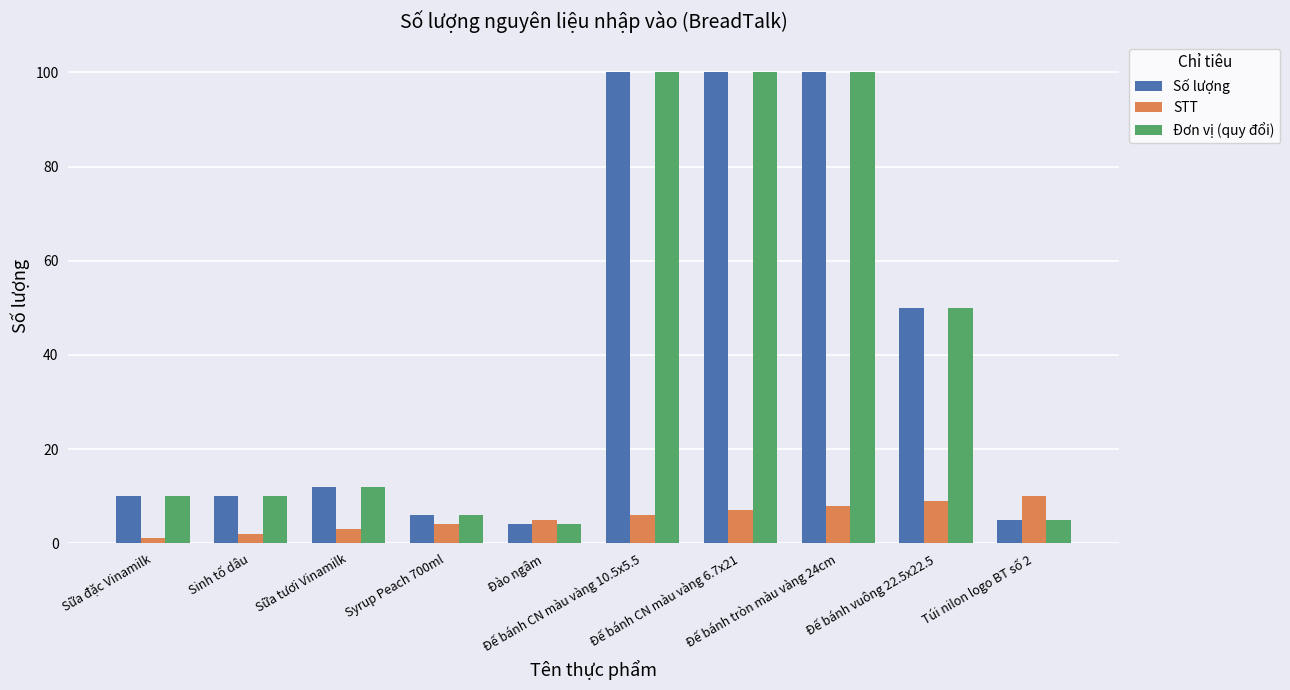

Reading left to right, list all the values displayed in this chart.

Số lượng: Sữa đặc Vinamilk=10	Sinh tố dâu=10	Sữa tươi Vinamilk=12	Syrup Peach 700ml=6	Đào ngâm=4	Đế bánh CN màu vàng 10.5x5.5=100	Đế bánh CN màu vàng 6.7x21=100	Đế bánh tròn màu vàng 24cm=100	Đế bánh vuông 22.5x22.5=50	Túi nilon logo BT số 2=5
STT: Sữa đặc Vinamilk=1	Sinh tố dâu=2	Sữa tươi Vinamilk=3	Syrup Peach 700ml=4	Đào ngâm=5	Đế bánh CN màu vàng 10.5x5.5=6	Đế bánh CN màu vàng 6.7x21=7	Đế bánh tròn màu vàng 24cm=8	Đế bánh vuông 22.5x22.5=9	Túi nilon logo BT số 2=10
Đơn vị (quy đổi): Sữa đặc Vinamilk=10	Sinh tố dâu=10	Sữa tươi Vinamilk=12	Syrup Peach 700ml=6	Đào ngâm=4	Đế bánh CN màu vàng 10.5x5.5=100	Đế bánh CN màu vàng 6.7x21=100	Đế bánh tròn màu vàng 24cm=100	Đế bánh vuông 22.5x22.5=50	Túi nilon logo BT số 2=5